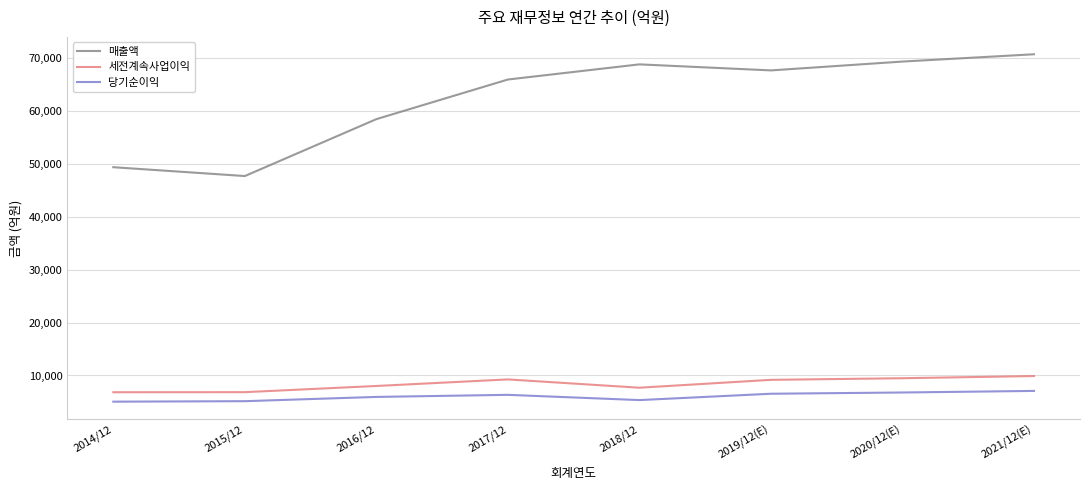

What is the spread (max minus min) of values at 2020/12(E)?

62578